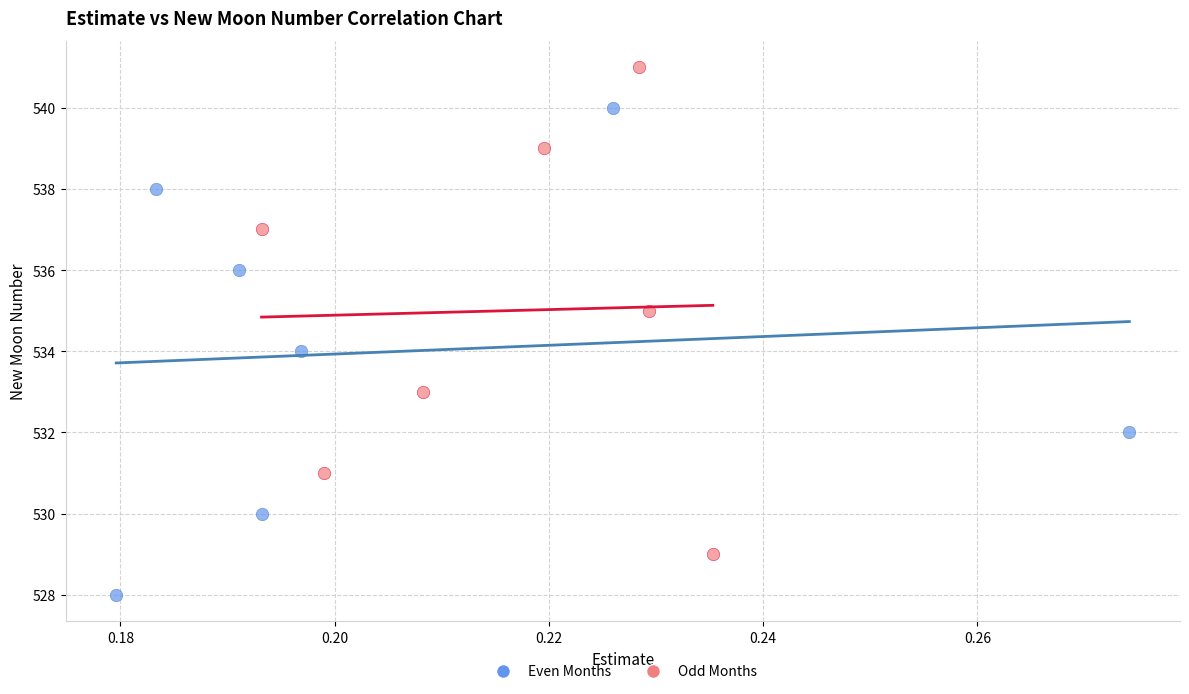

What are all the series names shown in the legend?

Even Months, Odd Months